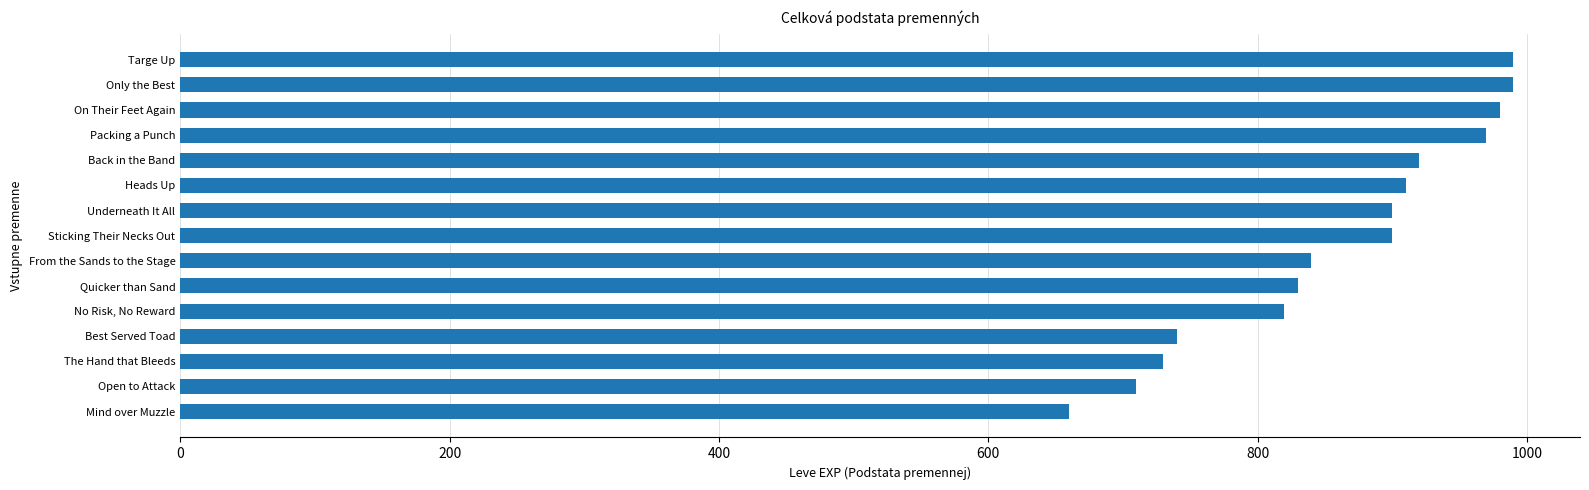

Does the chart contain any negative values?

No